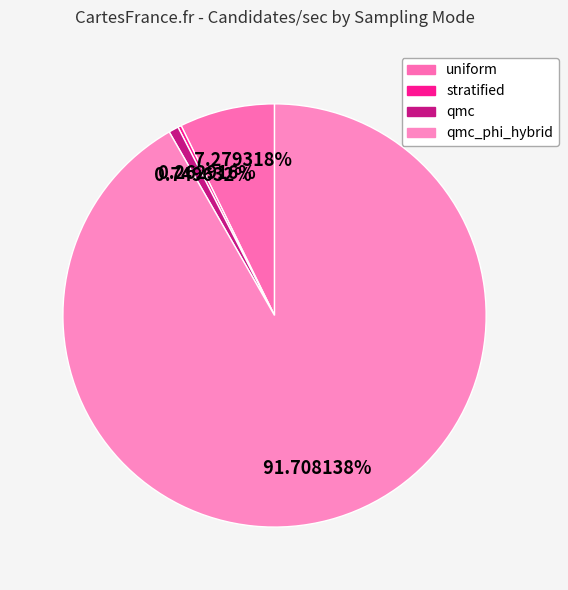

Is it true that stratified is 0% of the pie?

True